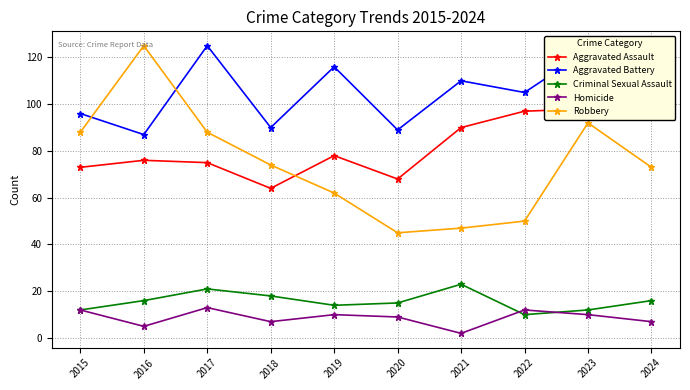

True or false: Robbery and Criminal Sexual Assault intersect in this chart.

False